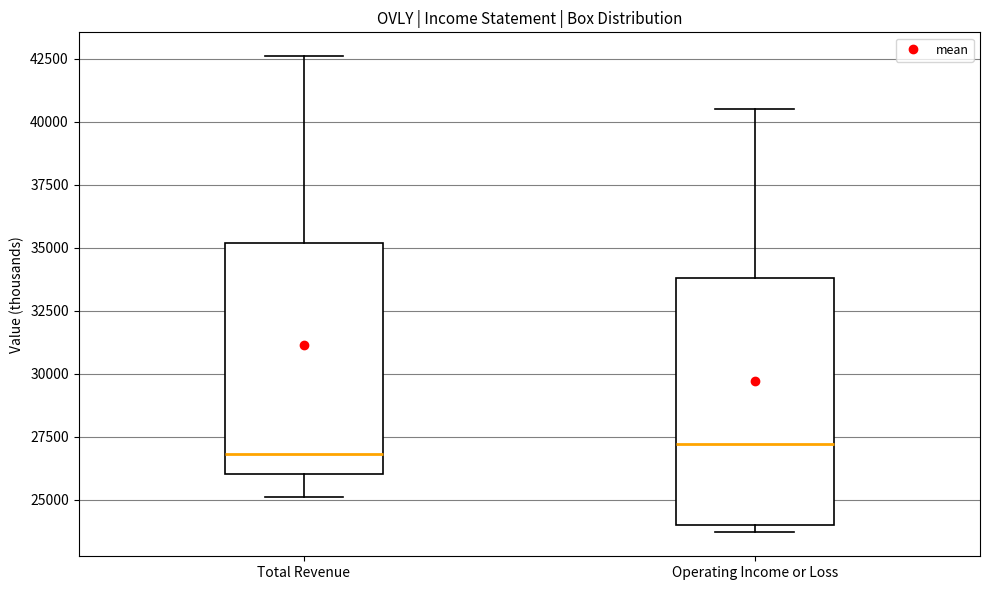

Reading left to right, read every box against the y-axis: the position of its median line, the range the box covers, and the ends of its whiskers. The values are not printed on the chart, so give them approximately, as read against the axis.

Total Revenue: median 27000, box 26000 to 35000, whiskers 25000 to 42500
Operating Income or Loss: median 27000, box 24000 to 34000, whiskers 23500 to 40500